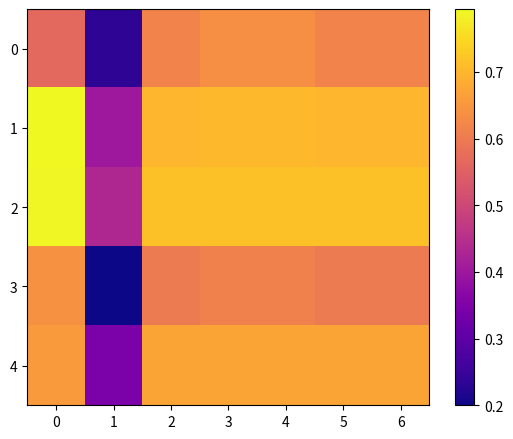

Which series has the widest spread of values?

3